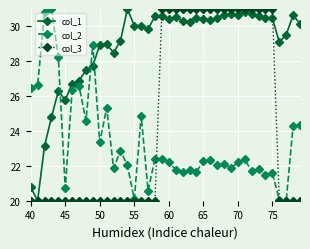

How many lines are shown in the chart?

3